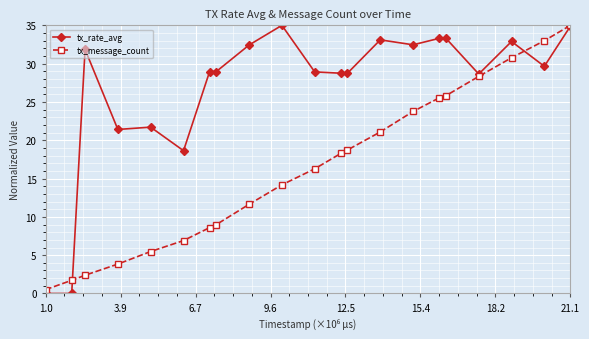

What is the value of the tx_rate_avg point at the 17th from the left?

33.3